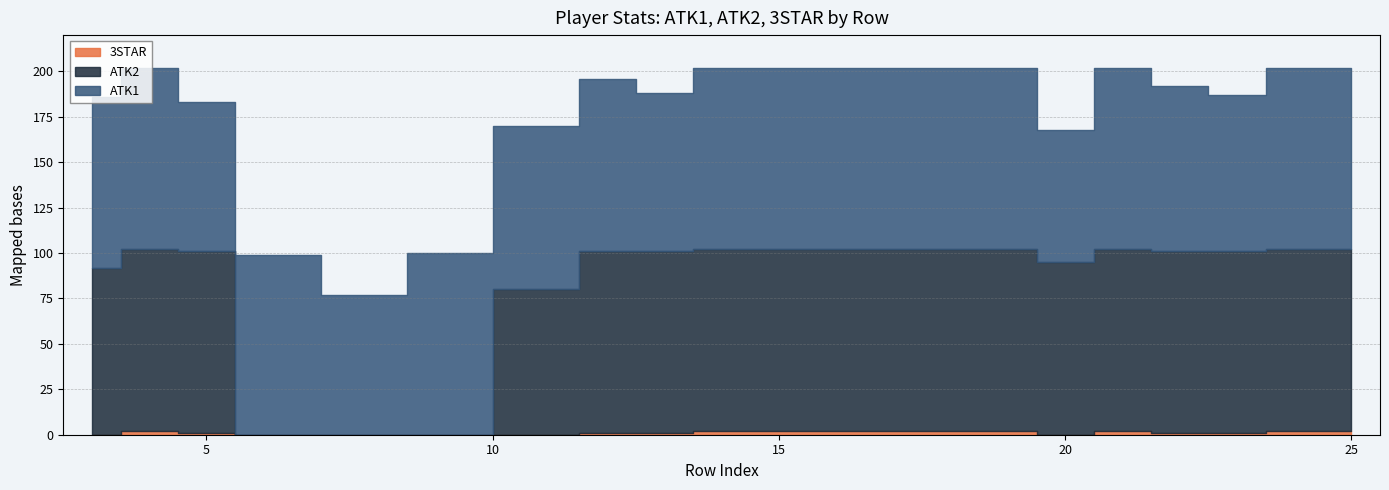

What is the sum of the ATK1 values at 14 and 22?

191